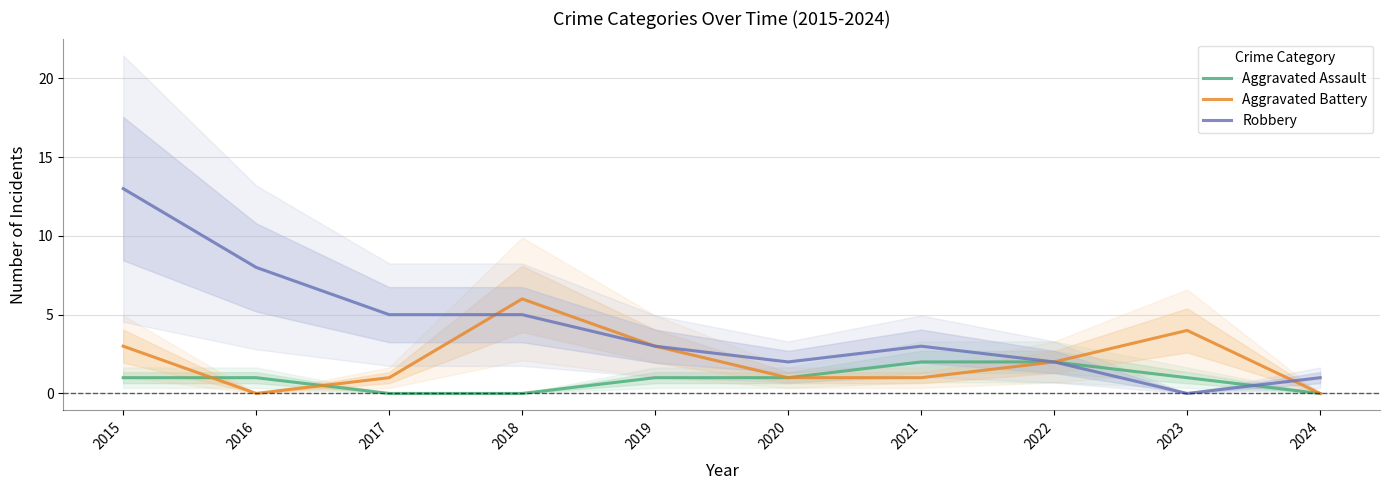

The Aggravated Battery series shows 3 at 2016. True or false?

False